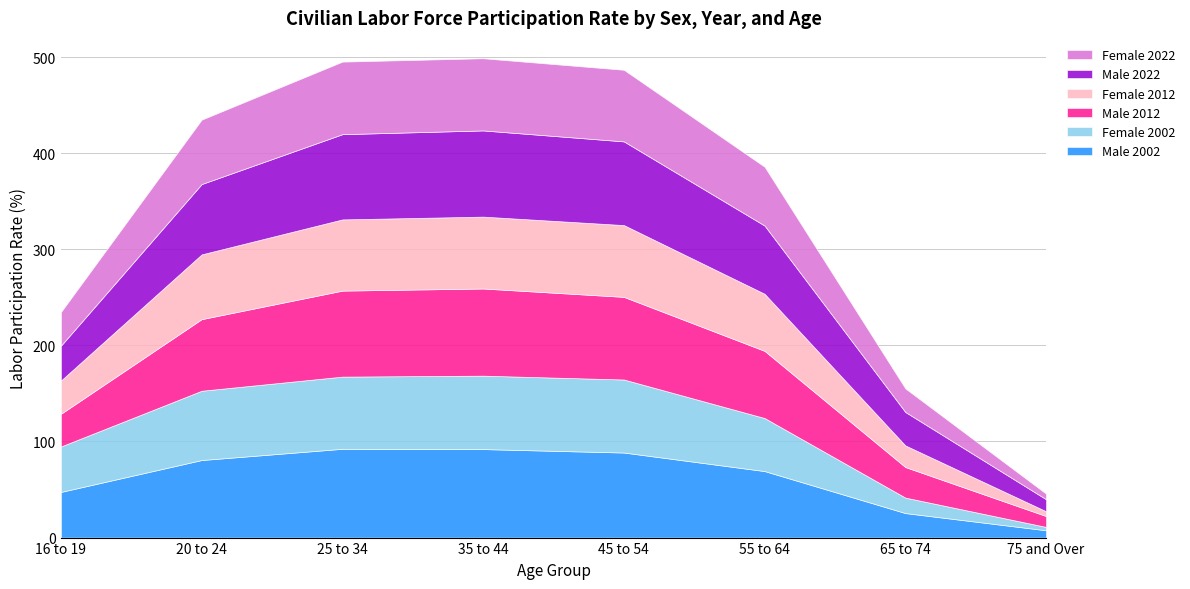

Reading right to left, extract all data points from this chart.

Male 2002: 75 and Over=7.6	65 to 74=25.5	55 to 64=69.2	45 to 54=88.5	35 to 44=92.1	25 to 34=92.4	20 to 24=80.7	16 to 19=47.5
Female 2002: 75 and Over=3.5	65 to 74=16.1	55 to 64=55.2	45 to 54=76.0	35 to 44=76.4	25 to 34=75.1	20 to 24=72.1	16 to 19=47.3
Male 2012: 75 and Over=11.3	65 to 74=31.8	55 to 64=69.9	45 to 54=86.0	35 to 44=90.7	25 to 34=89.5	20 to 24=74.5	16 to 19=34.0
Female 2012: 75 and Over=5.0	65 to 74=22.5	55 to 64=59.4	45 to 54=74.7	35 to 44=74.8	25 to 34=74.1	20 to 24=67.4	16 to 19=34.6
Male 2022: 75 and Over=12.5	65 to 74=34.8	55 to 64=71.0	45 to 54=87.1	35 to 44=89.7	25 to 34=88.7	20 to 24=73.2	16 to 19=36.3
Female 2022: 75 and Over=5.8	65 to 74=24.5	55 to 64=61.2	45 to 54=74.5	35 to 44=75.1	25 to 34=75.5	20 to 24=67.0	16 to 19=35.0